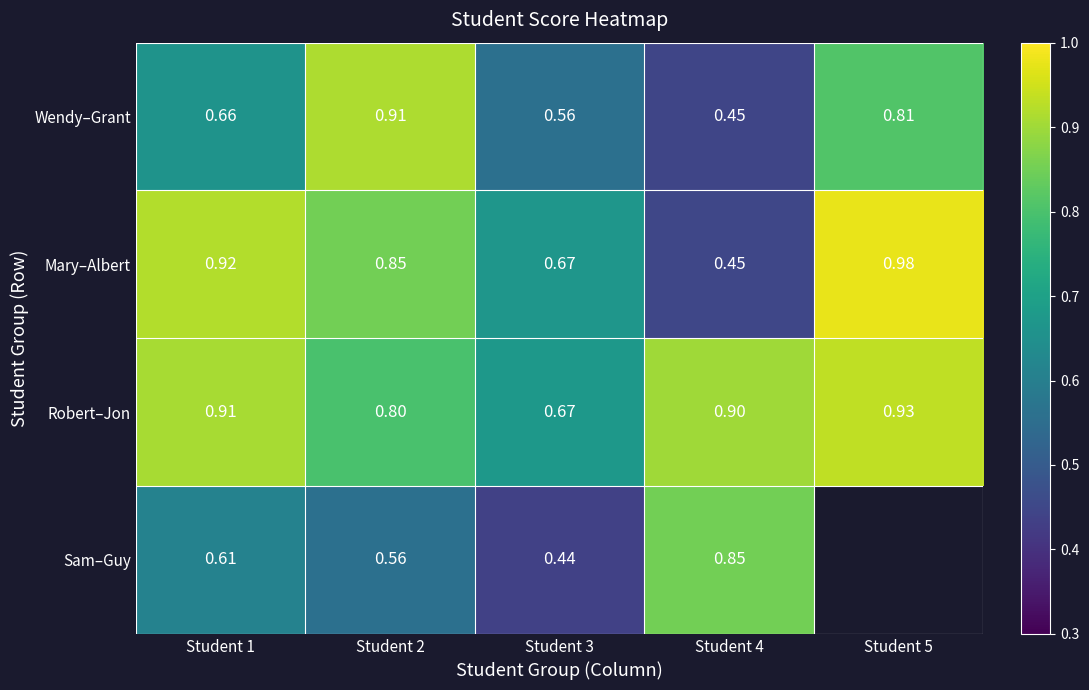

Is the value of Robert–Jon at Student 1 greater than the value of Mary–Albert at Student 1?

No